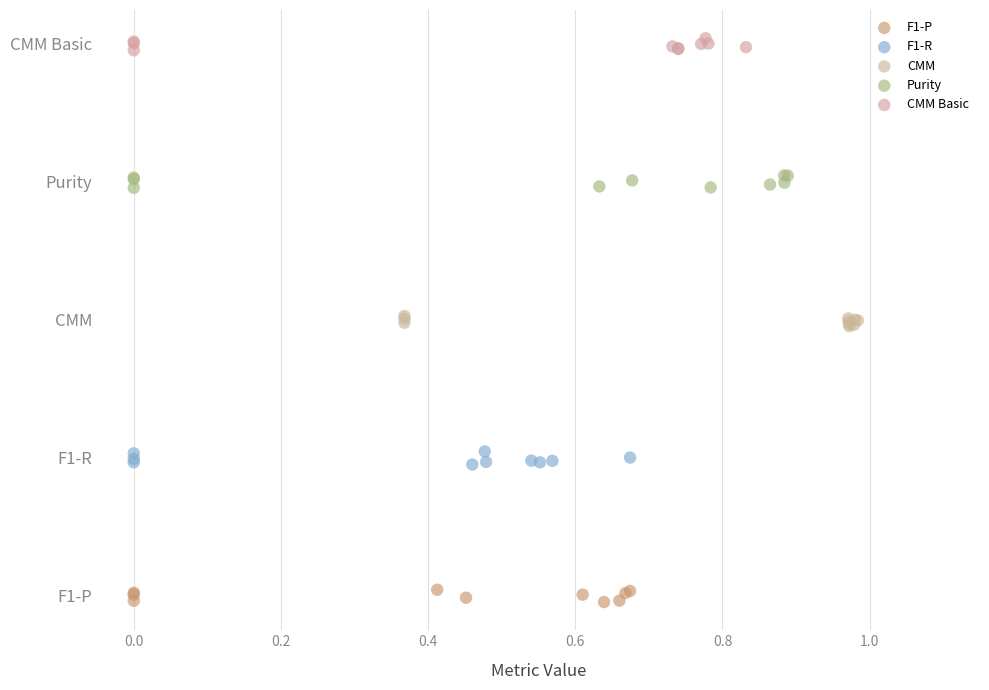

What are all the series names shown in the legend?

F1-P, F1-R, CMM, Purity, CMM Basic